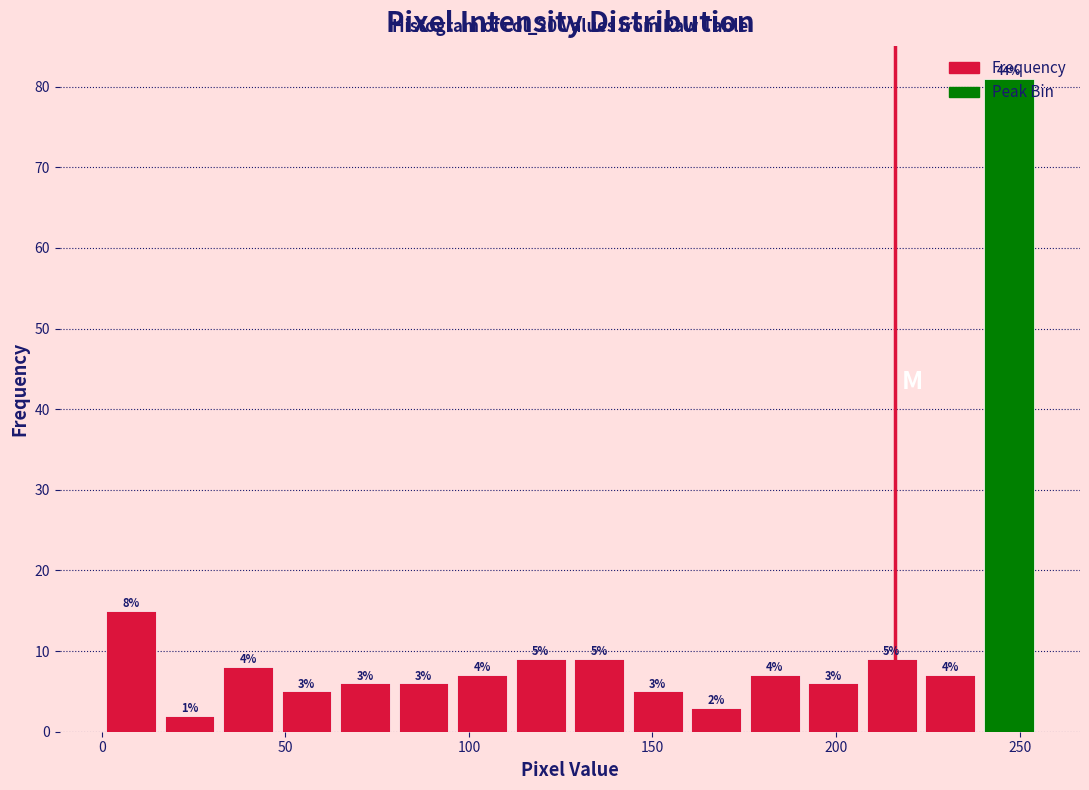

Read against the x-axis, roughly where is the centre of the tallest bar?

245